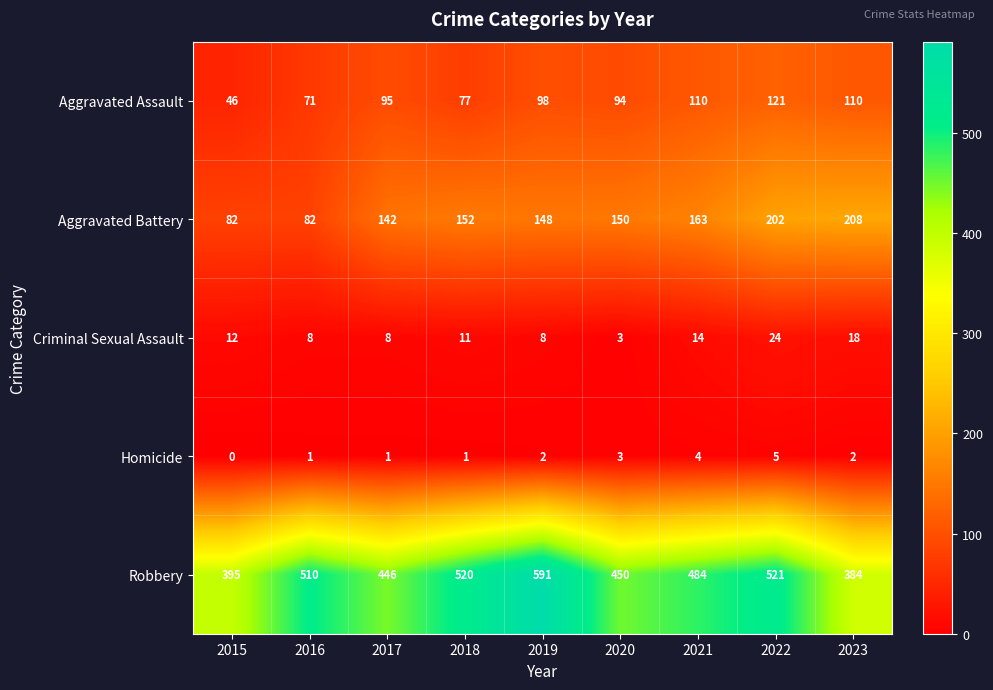

What is the maximum value shown in the chart?

591